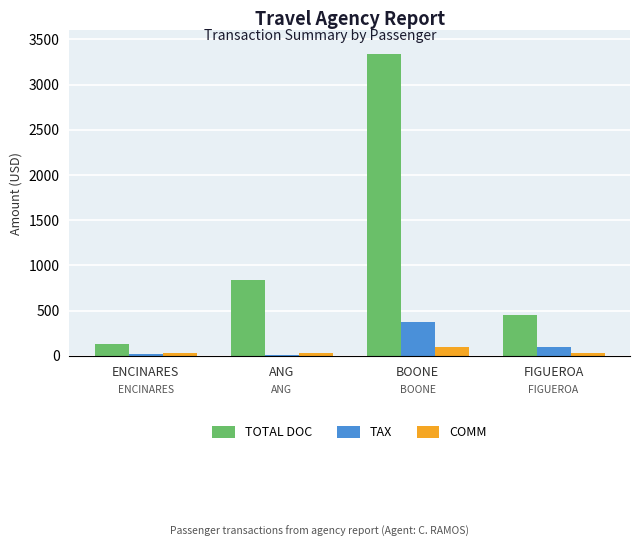

What is the highest value of the TAX series?

373.8